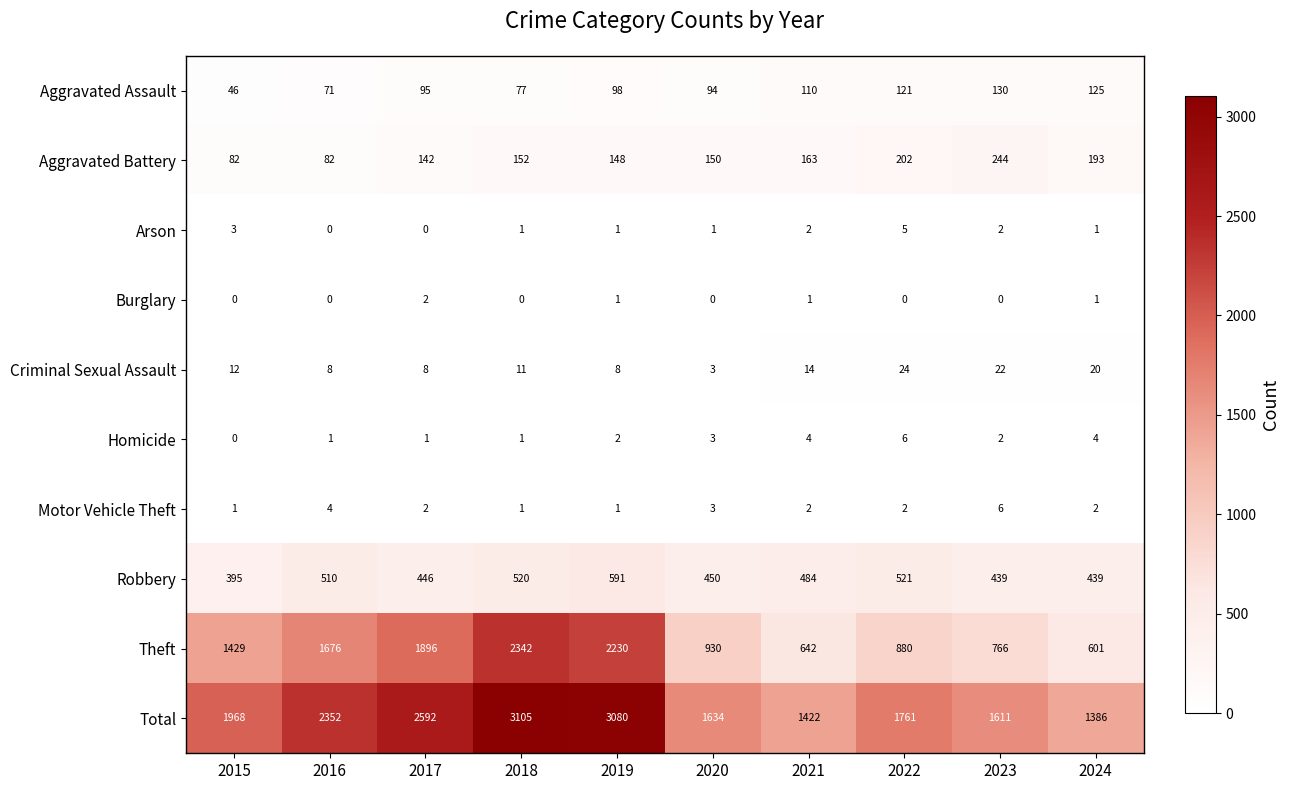

True or false: Aggravated Assault has a value of 117 at 2016.

False